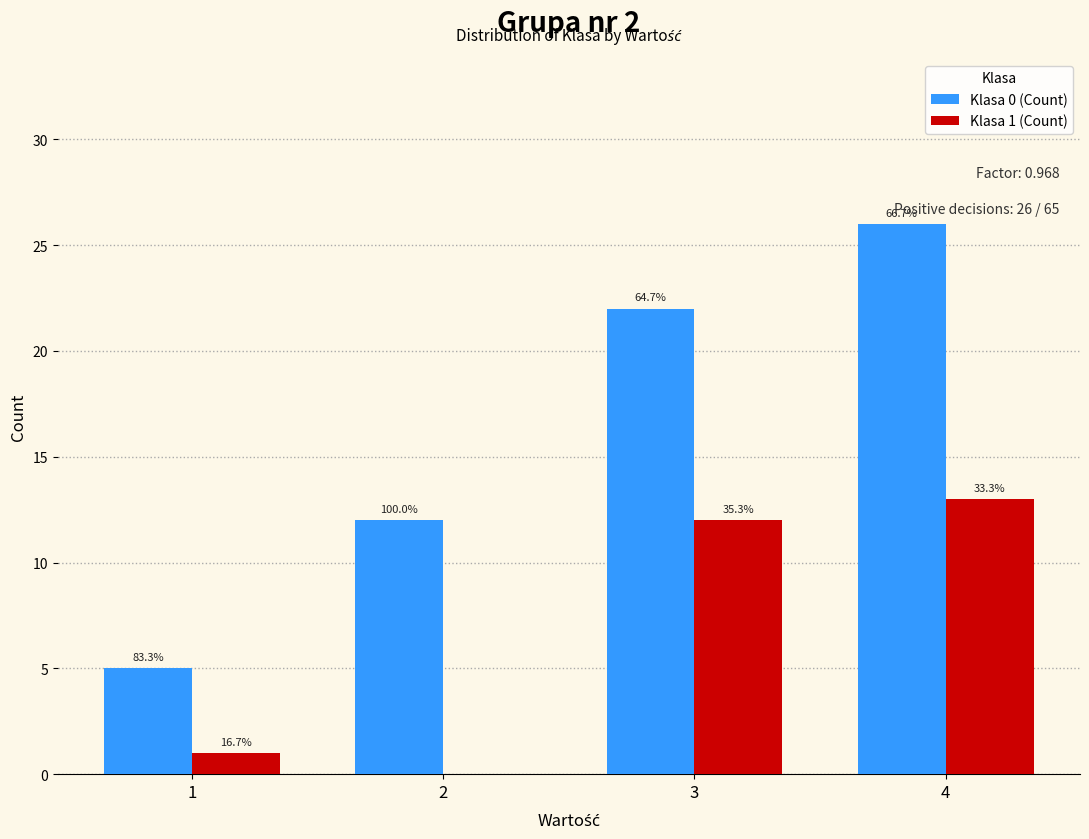

What are all the series names shown in the legend?

Klasa 0 (Count), Klasa 1 (Count)